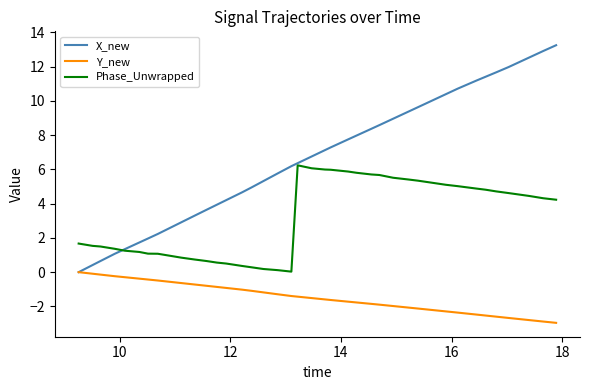

List the series in order of their overall mean, highest first.

X_new, Phase_Unwrapped, Y_new